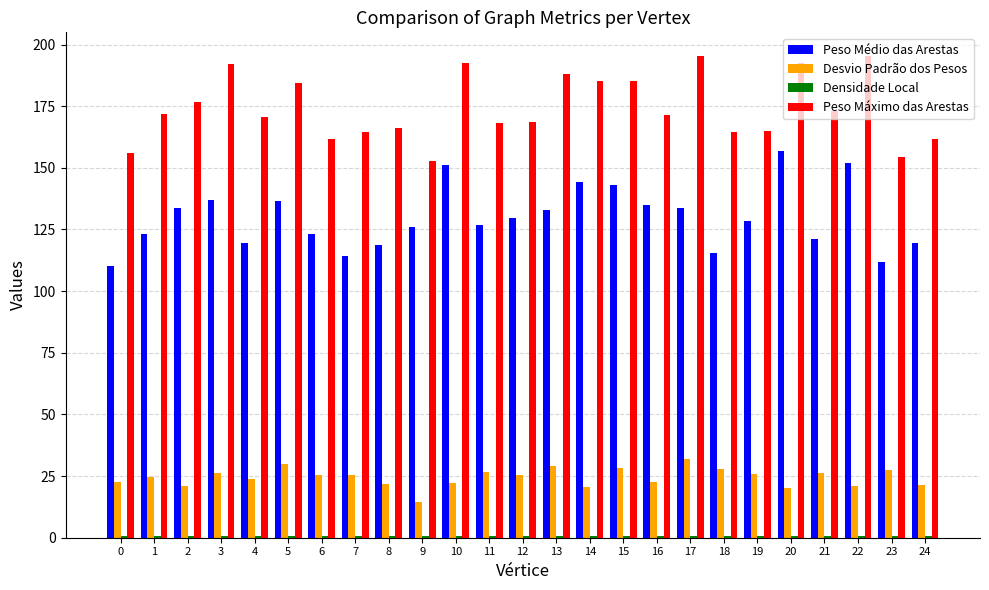

How many data points in Peso Máximo das Arestas are above 171?

13